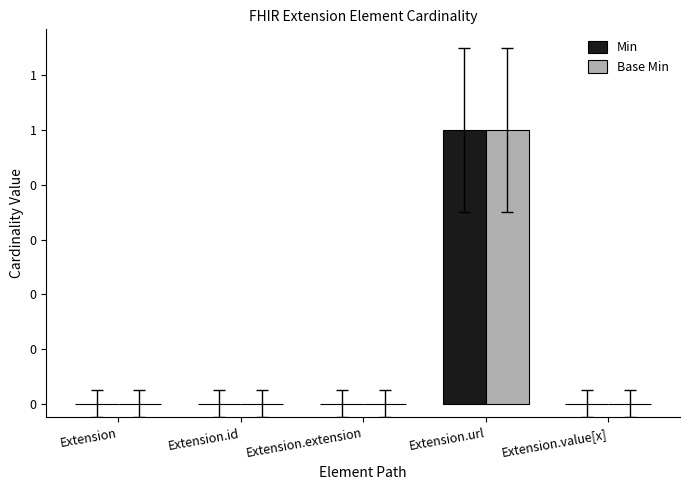

What are all the series names shown in the legend?

Min, Base Min